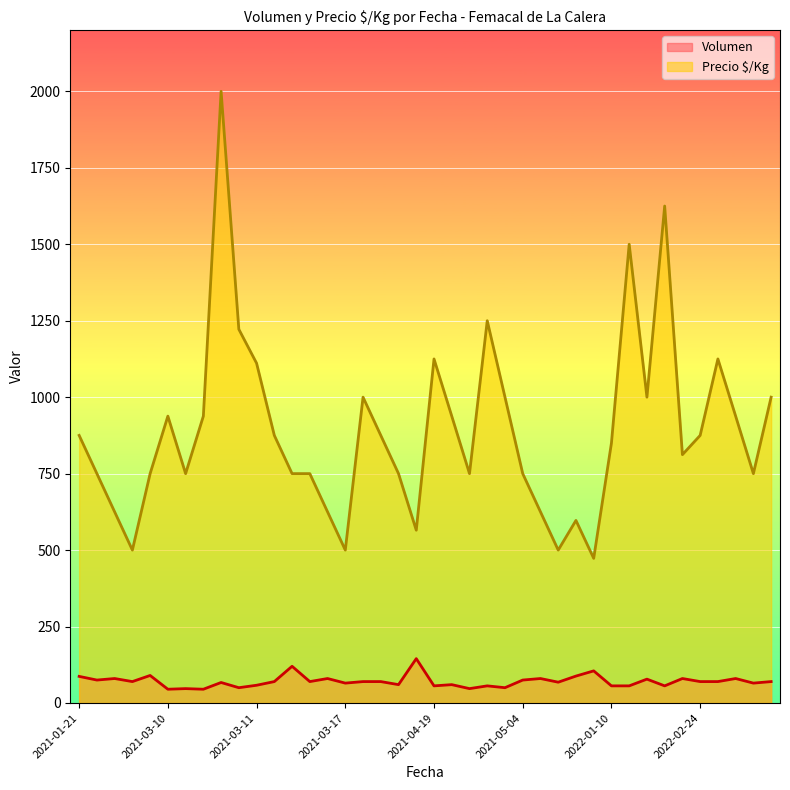

Which series has the largest total across all categories?

Precio $/Kg